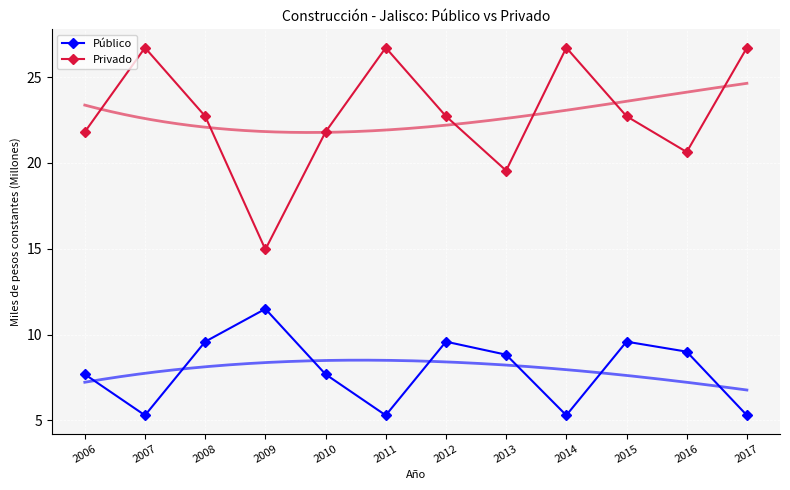

Reading right to left, transcribe all the data shown in this chart.

Público: 5.3	9.0	9.6	5.3	8.8	9.6	5.3	7.7	11.5	9.6	5.3	7.7
Privado: 26.7	20.6	22.7	26.7	19.6	22.7	26.7	21.8	15.0	22.7	26.7	21.8